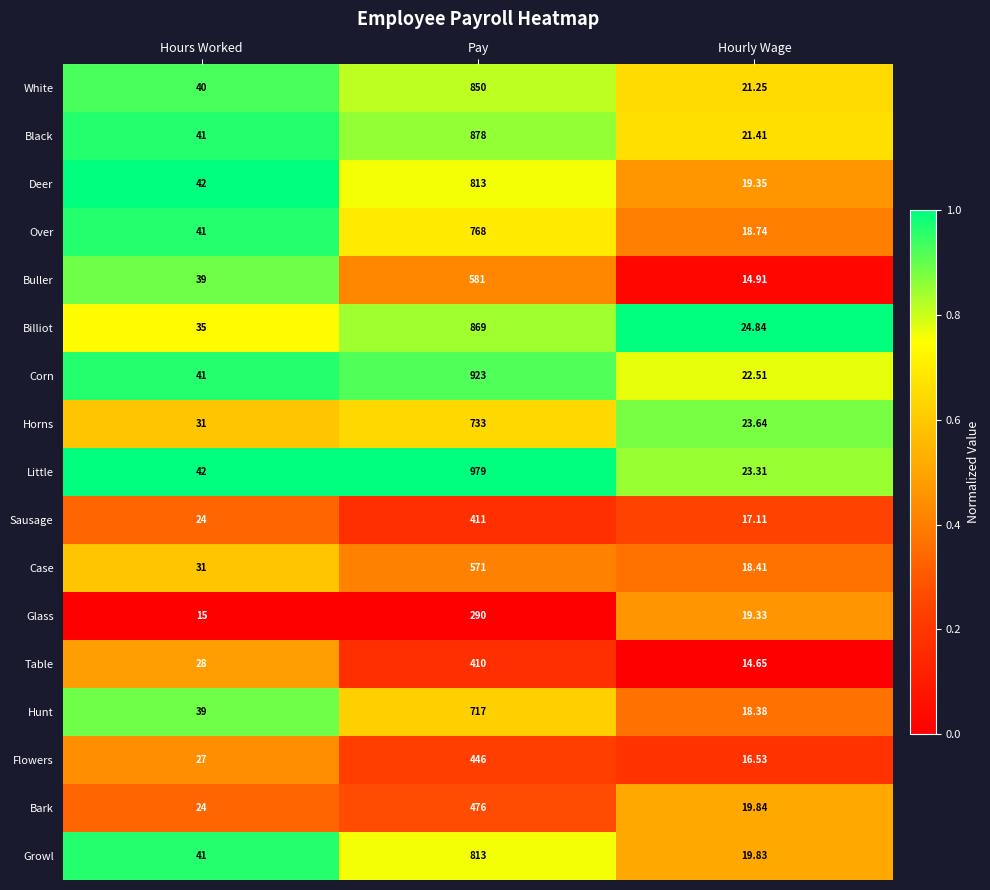

Which label corresponds to the largest value in the chart?

Pay